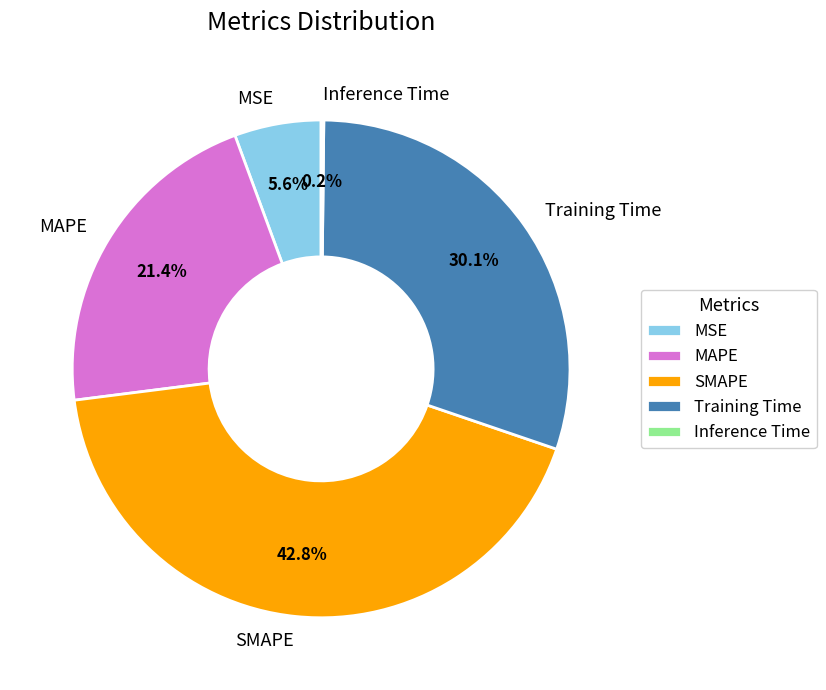

What percentage is NOT represented by SMAPE?

57.2%